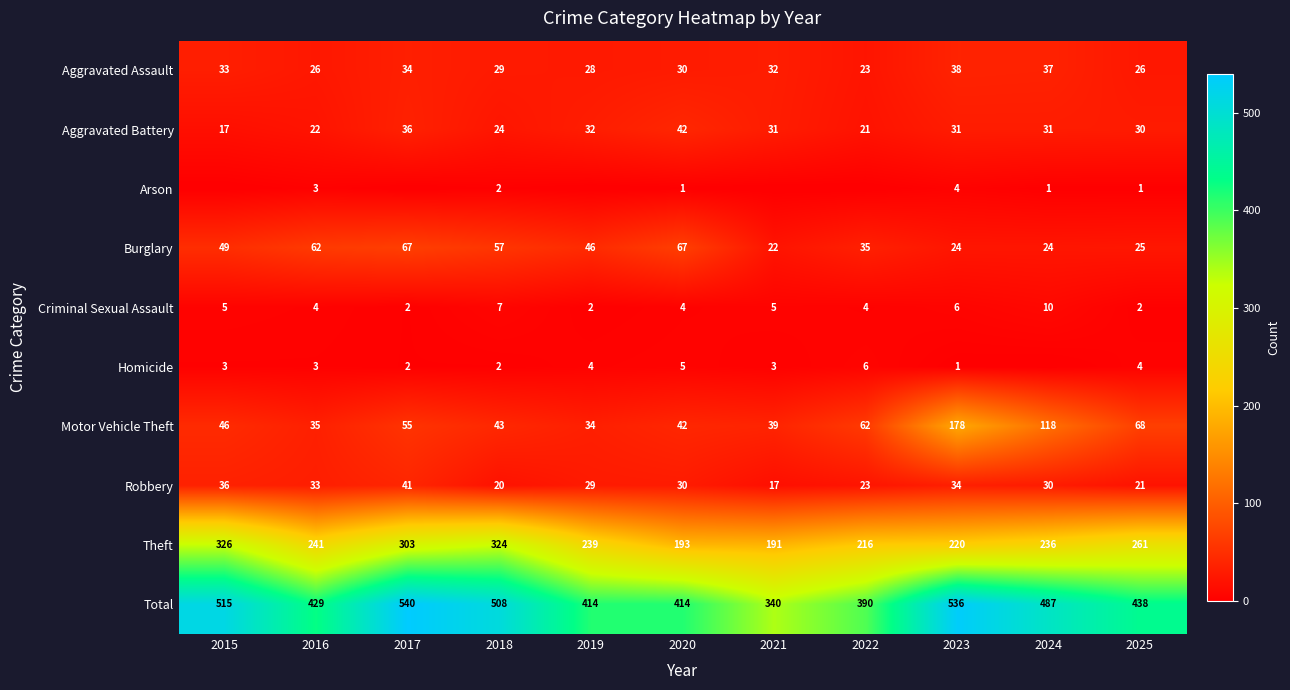

What is the difference between the highest and lowest values at 2024?

487